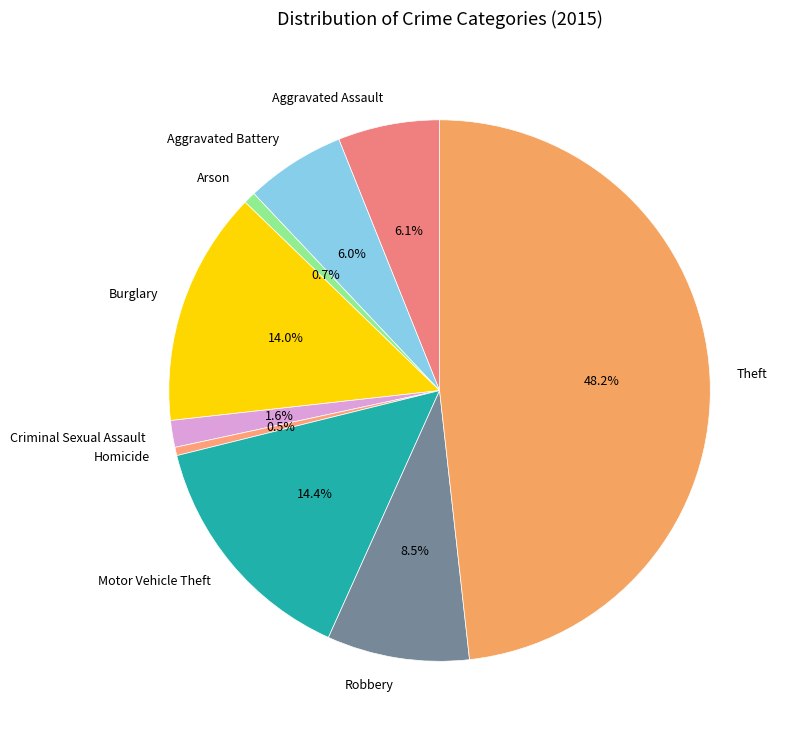

Which slice is the largest?

Theft